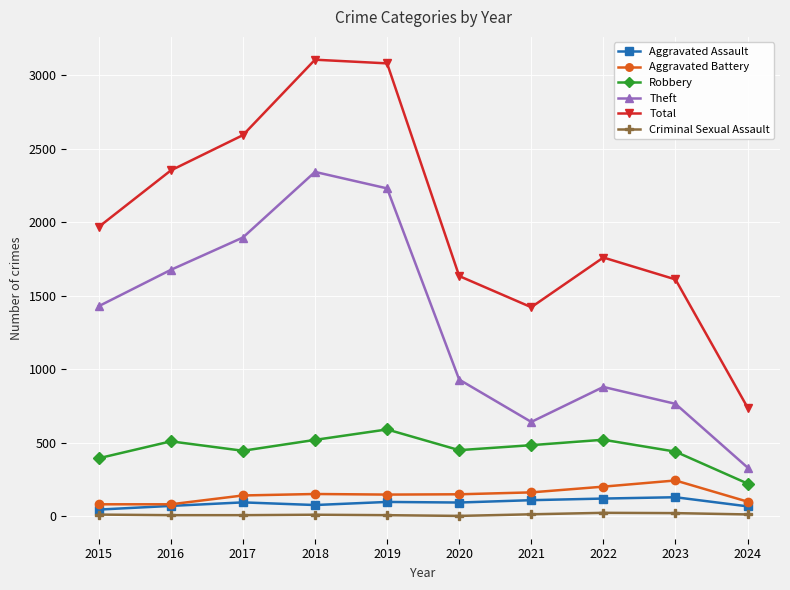

Between 2023 and 2024, which series saw the biggest shift?

Total